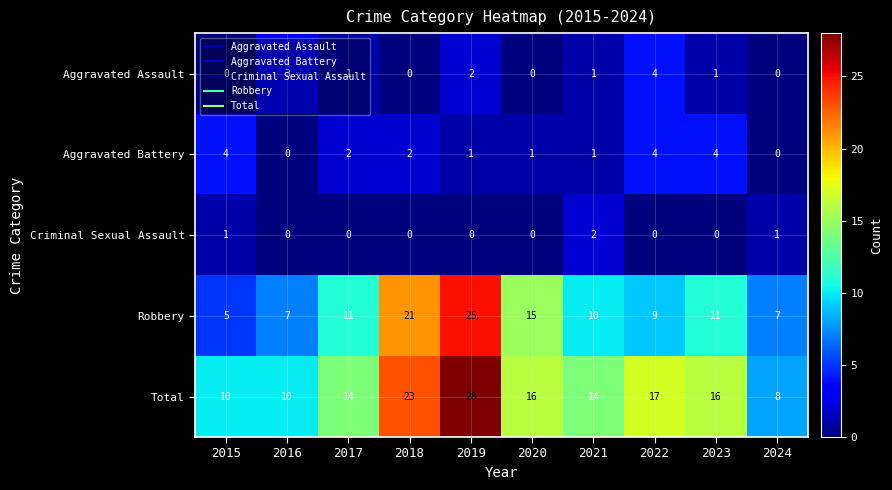

What is the difference between the highest and lowest values at 2020?

16